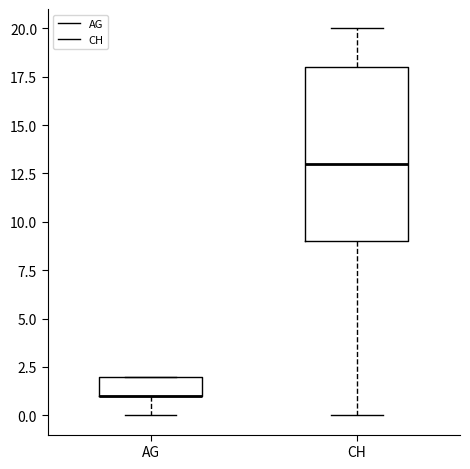

Comparing the boxes themselves (not the whiskers), which one is the tallest?

CH